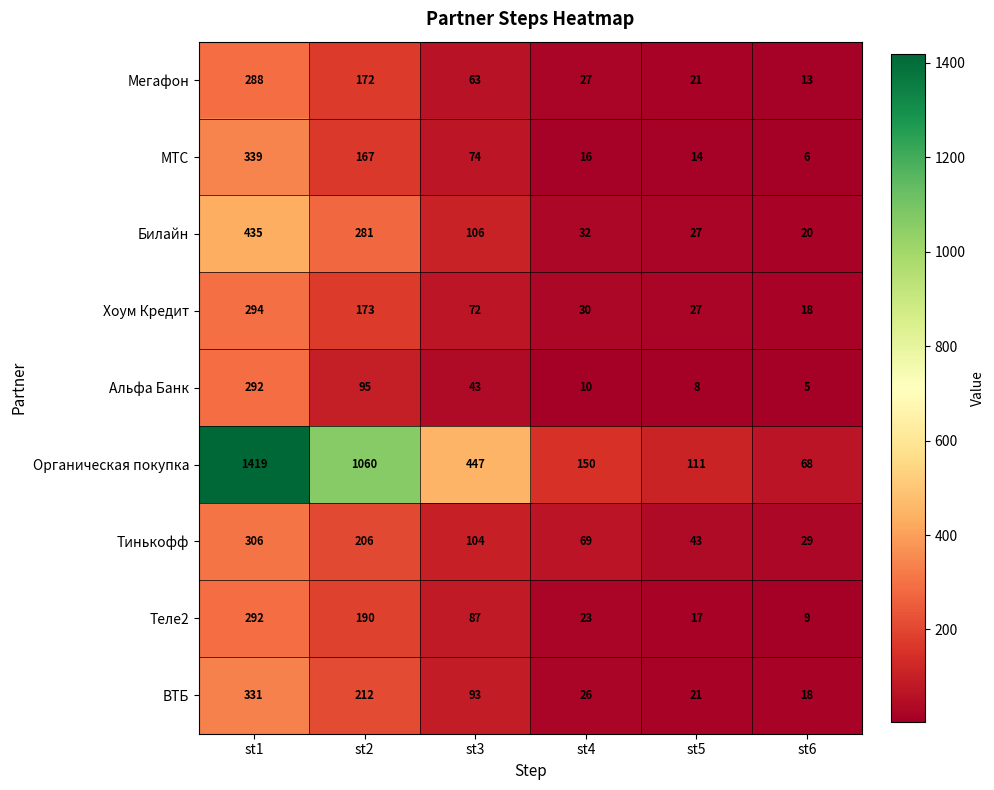

What is the difference between the maximum and minimum values in the Альфа Банк series?

287